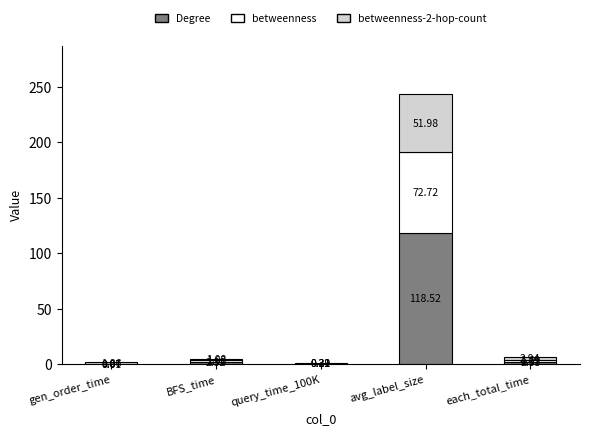

What is the total value across all series at avg_label_size?

243.2